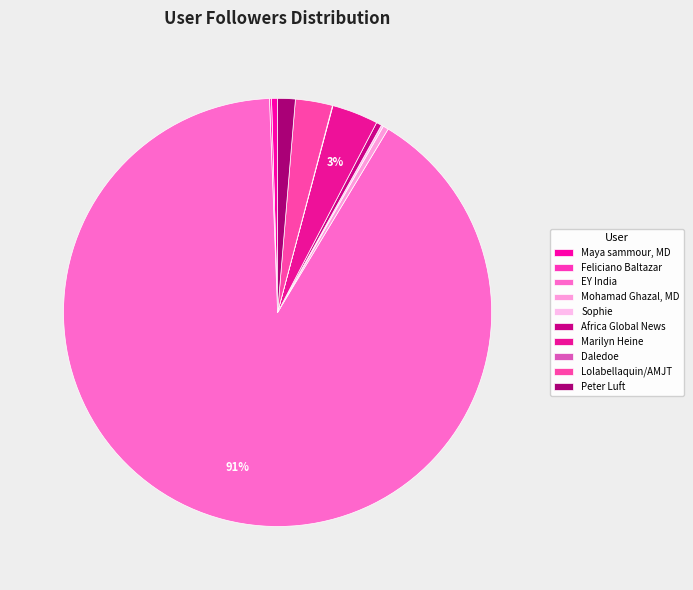

Combined, do Sophie and Daledoe account for over 50%?

No